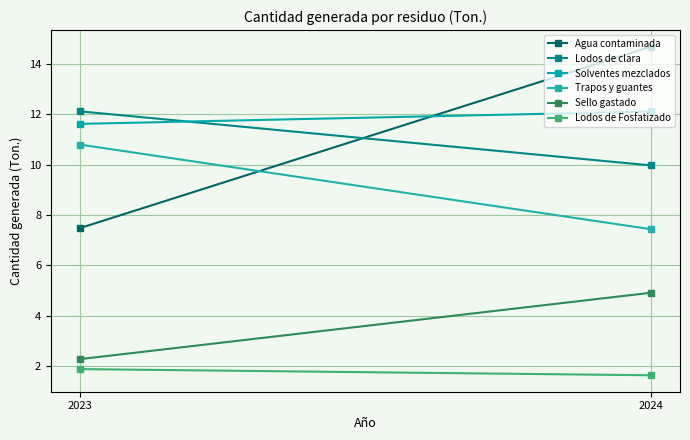

Is the value of Lodos de Fosfatizado at 2023 greater than the value of Lodos de clara at 2023?

No